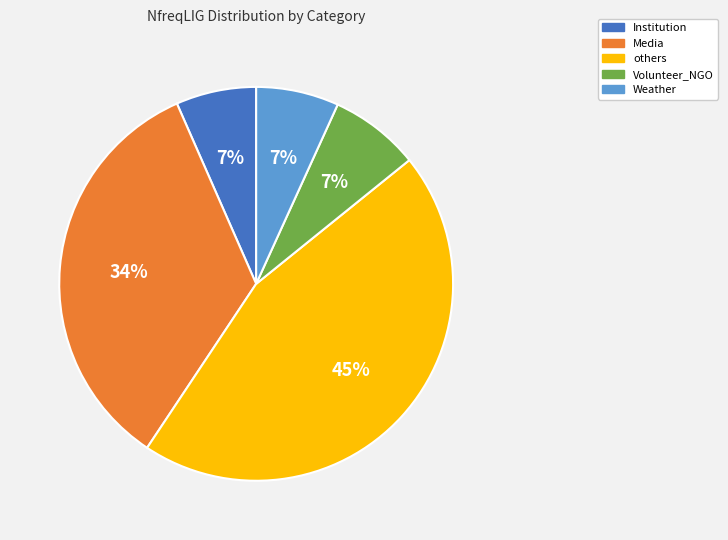

Combined, do Volunteer_NGO and Media account for over 50%?

No